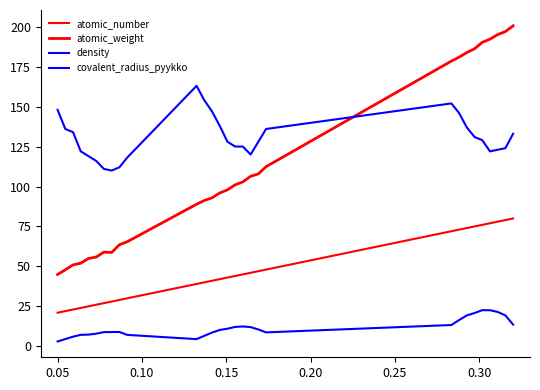

What is the value of the density point at the 3rd from the left?

6.0